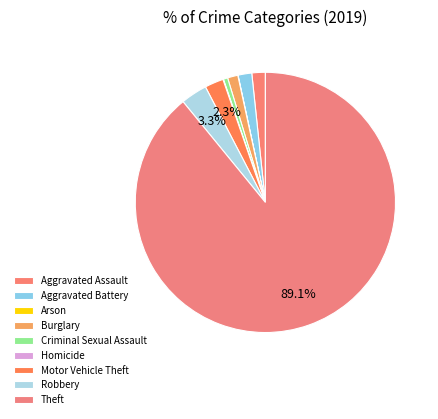

Does Theft represent more than half of the total?

Yes